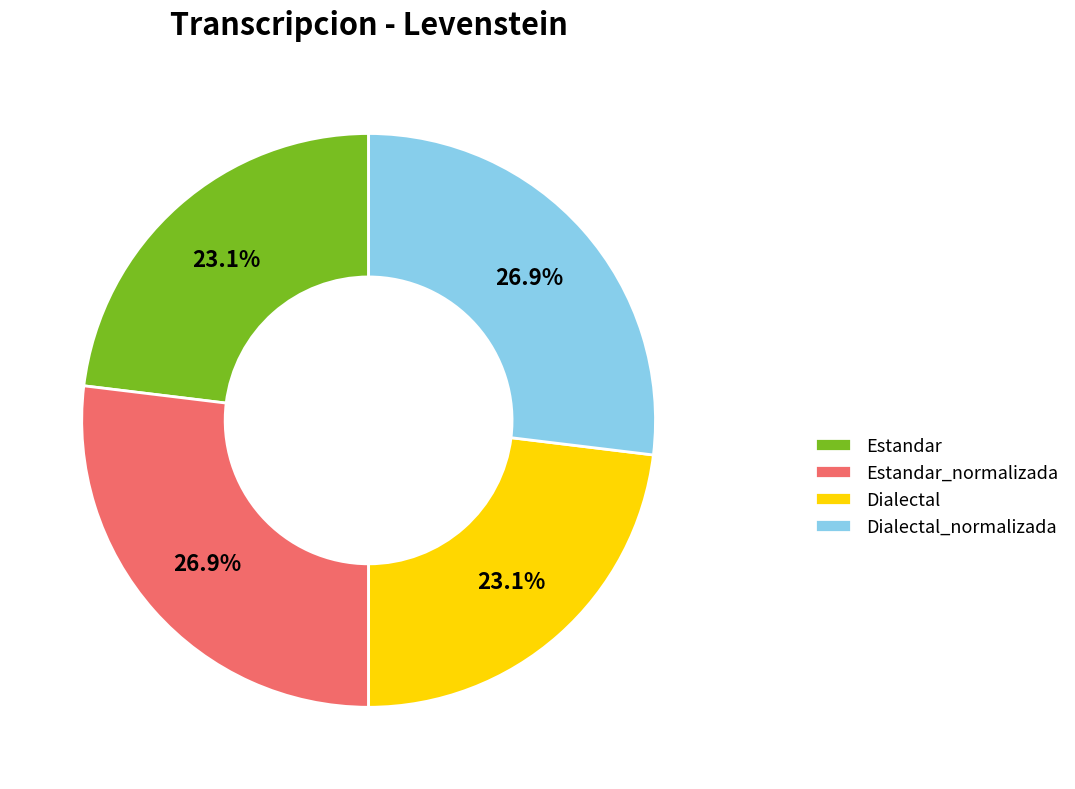

Does any single category account for the majority?

No